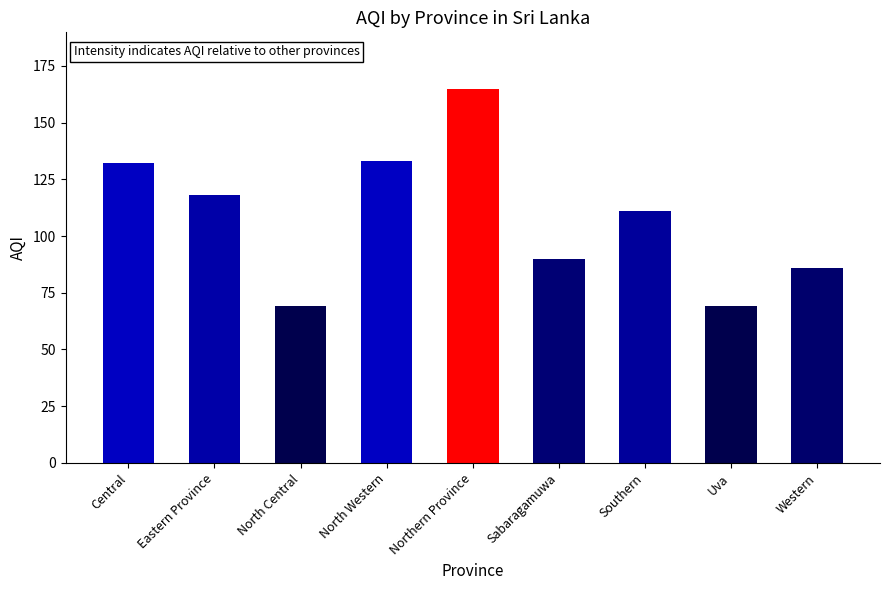

What is the ratio of the value at Eastern Province to the value at Southern?

1.1